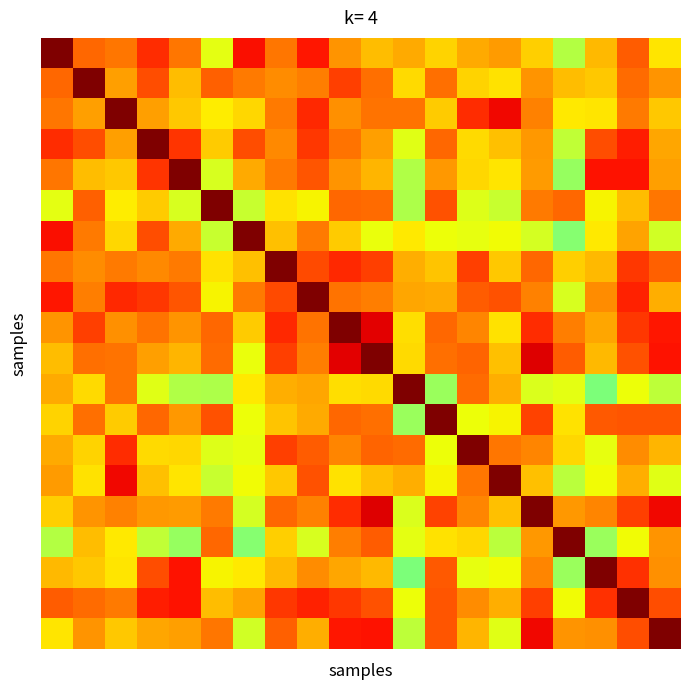

At which category is the sum across all series the highest?

18